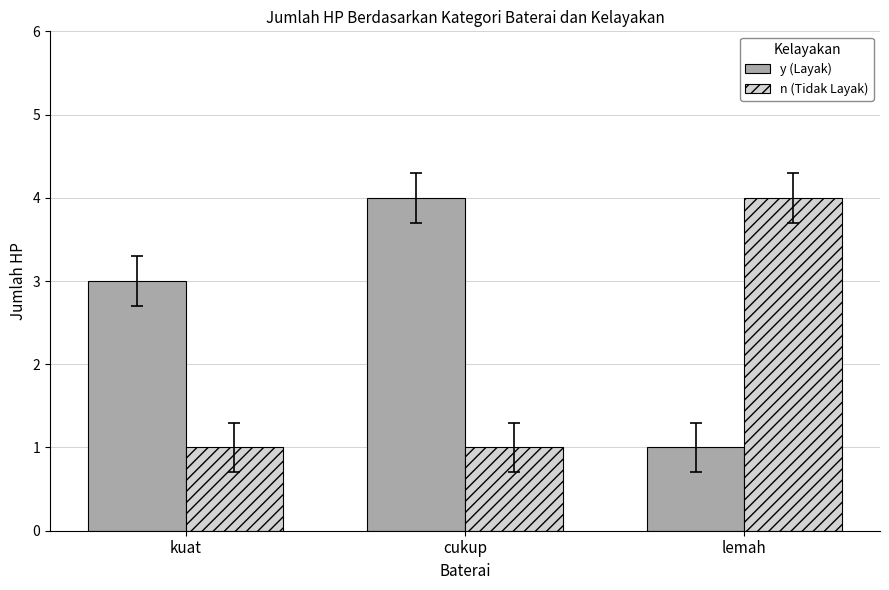

Count the number of categories in the chart.

3